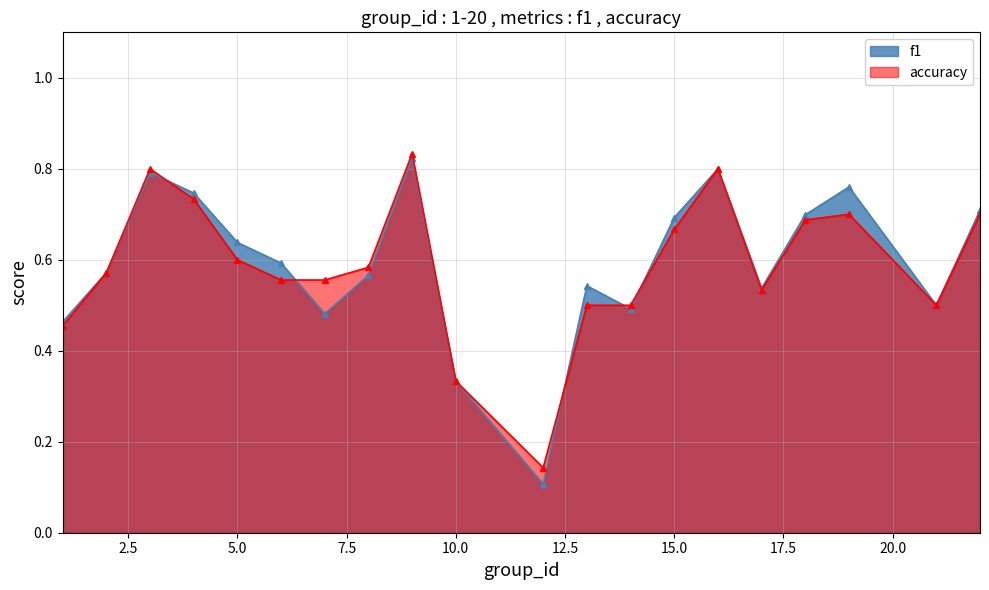

Where is the first local minimum for f1?

7